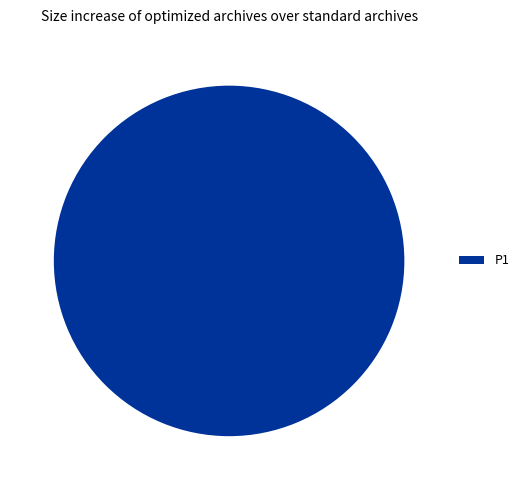

Rank the categories by value from highest to lowest.

P1